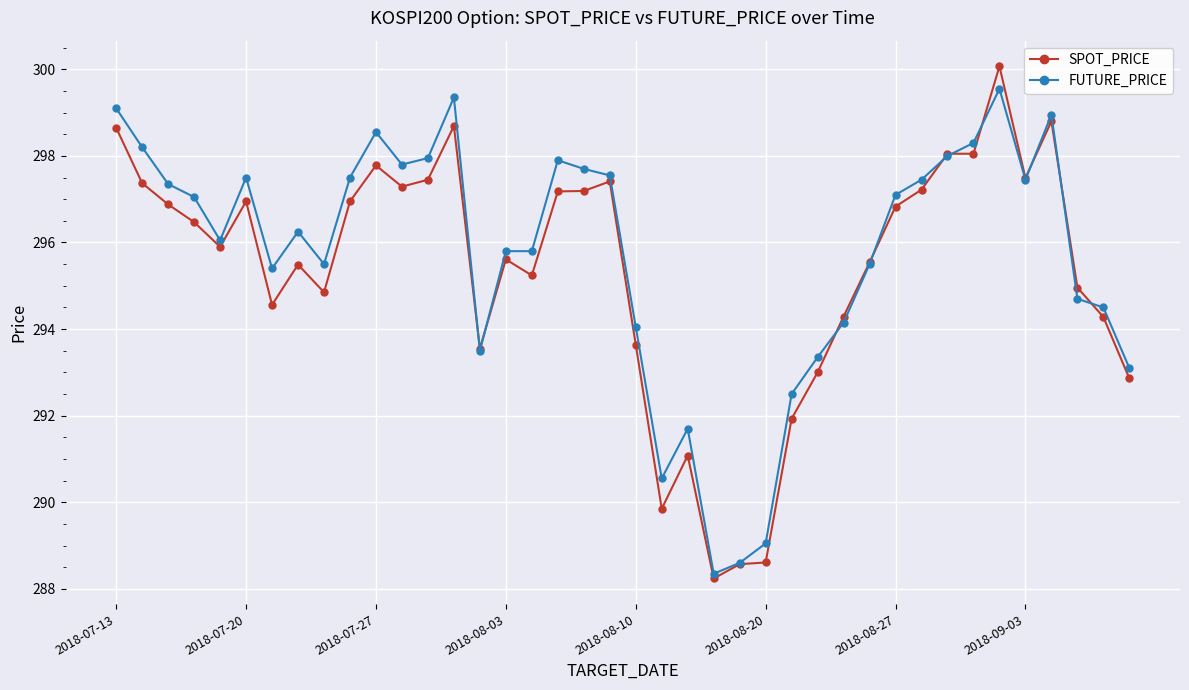

Does the chart have visible grid lines?

Yes